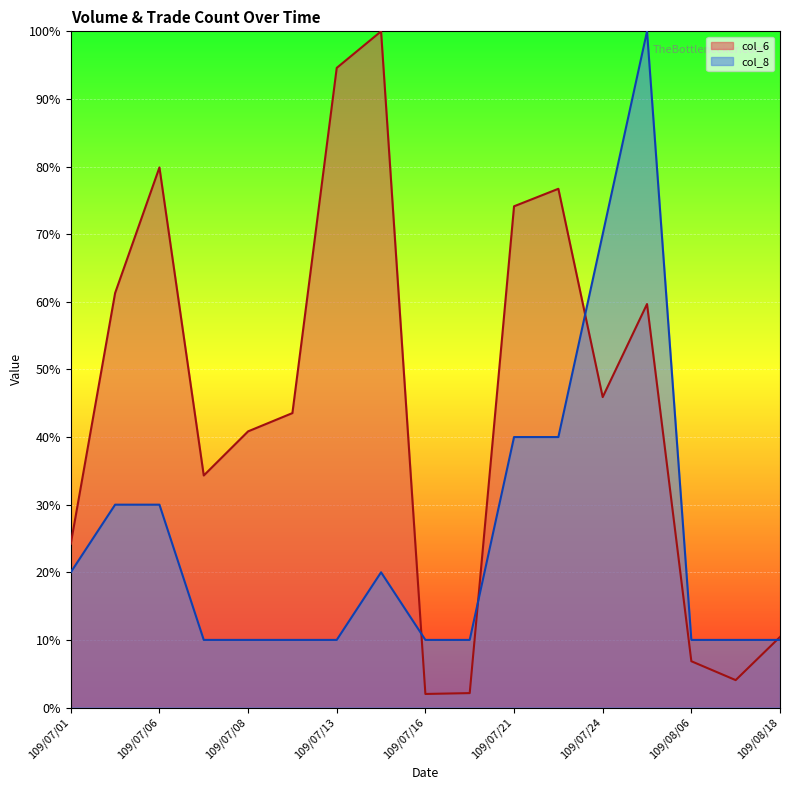

After their last crossing, which series has the higher values: col_6 or col_8?

col_6